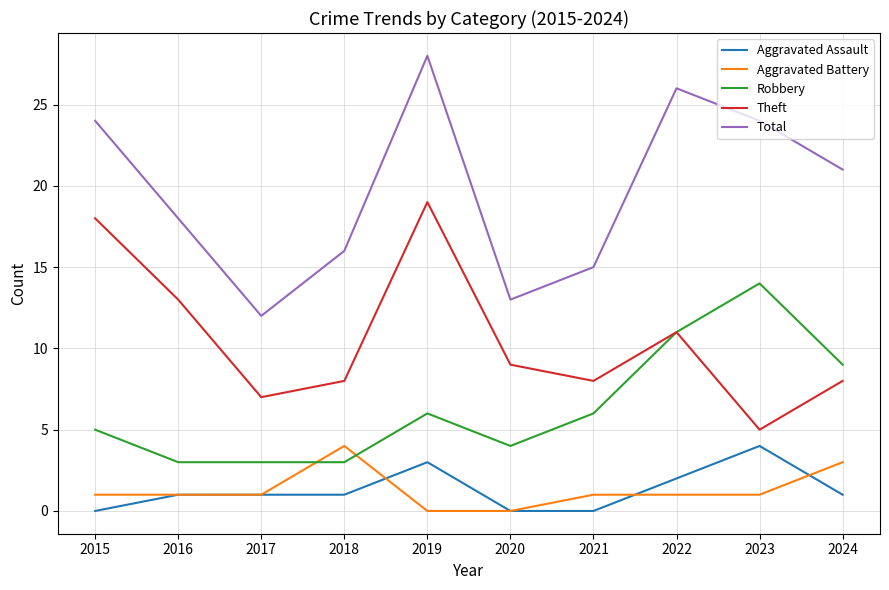

Reading left to right, extract all data points from this chart.

Aggravated Assault: 0	1	1	1	3	0	0	2	4	1
Aggravated Battery: 1	1	1	4	0	0	1	1	1	3
Robbery: 5	3	3	3	6	4	6	11	14	9
Theft: 18	13	7	8	19	9	8	11	5	8
Total: 24	18	12	16	28	13	15	26	24	21